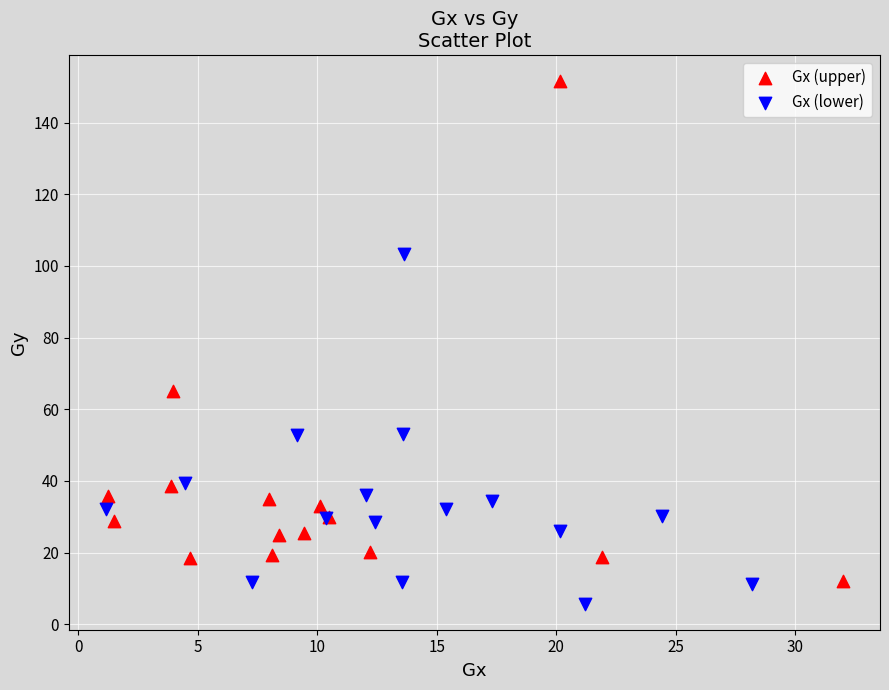

Which series reaches the maximum Y coordinate?

Gx (upper)